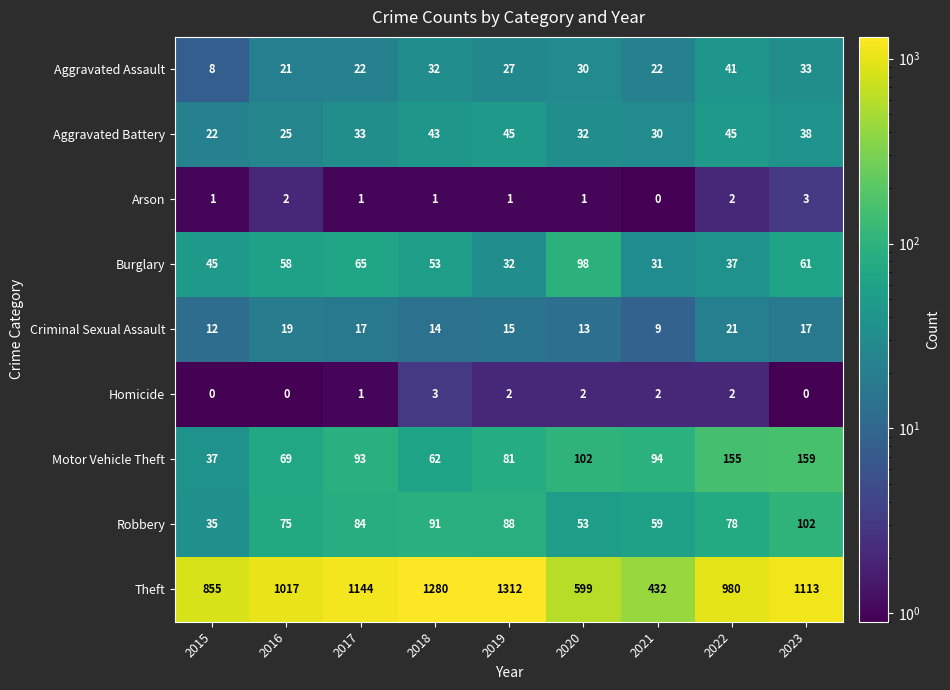

Rank the series at 2020 from lowest to highest value.

Arson, Homicide, Criminal Sexual Assault, Aggravated Assault, Aggravated Battery, Robbery, Burglary, Motor Vehicle Theft, Theft